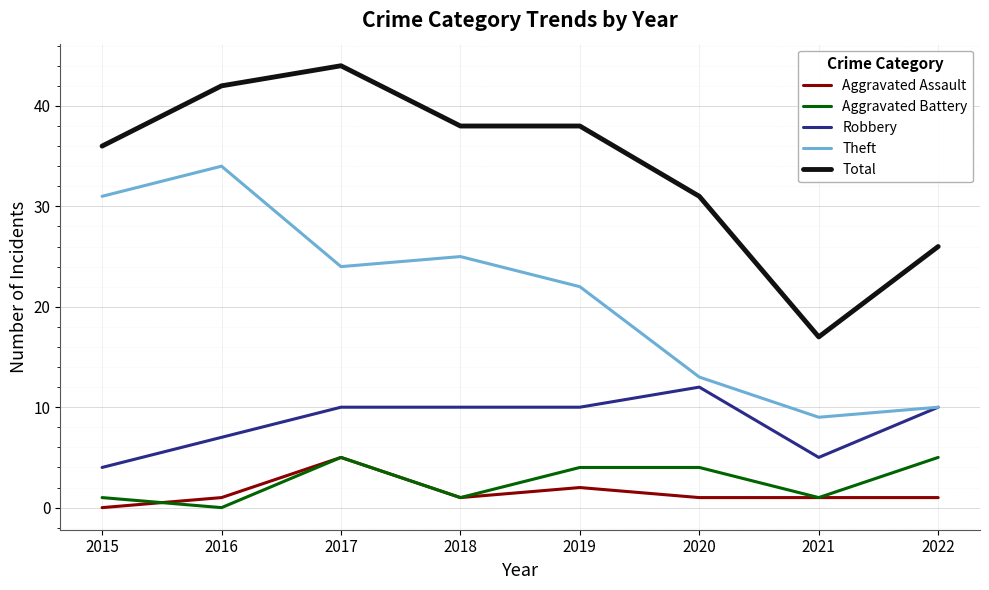

Which series has the largest total across all categories?

Total